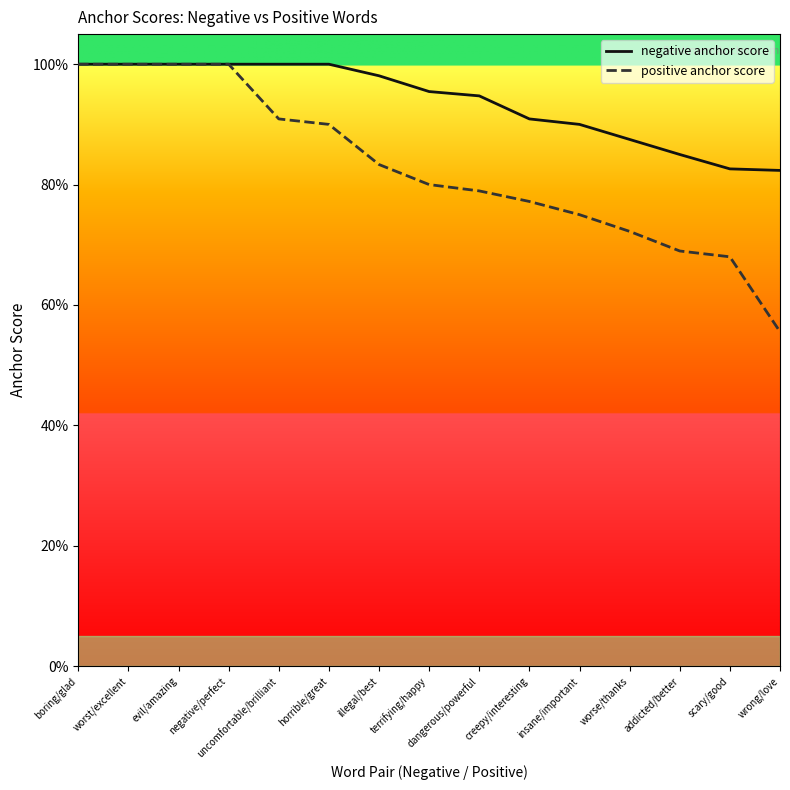

Reading left to right, list all the values displayed in this chart.

negative anchor score: 1.0	1.0	1.0	1.0	1.0	1.0	1.0	1.0	0.9	0.9	0.9	0.9	0.8	0.8	0.8
positive anchor score: 1.0	1.0	1.0	1.0	0.9	0.9	0.8	0.8	0.8	0.8	0.8	0.7	0.7	0.7	0.6